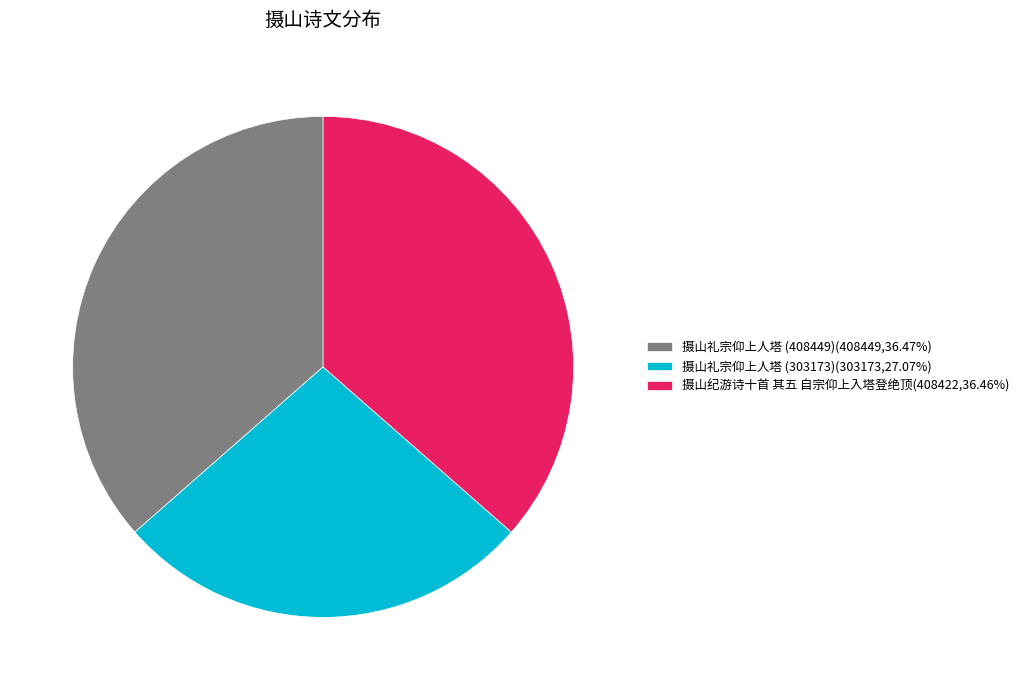

Which category has the smallest portion of the pie?

摄山礼宗仰上人塔 (303173)